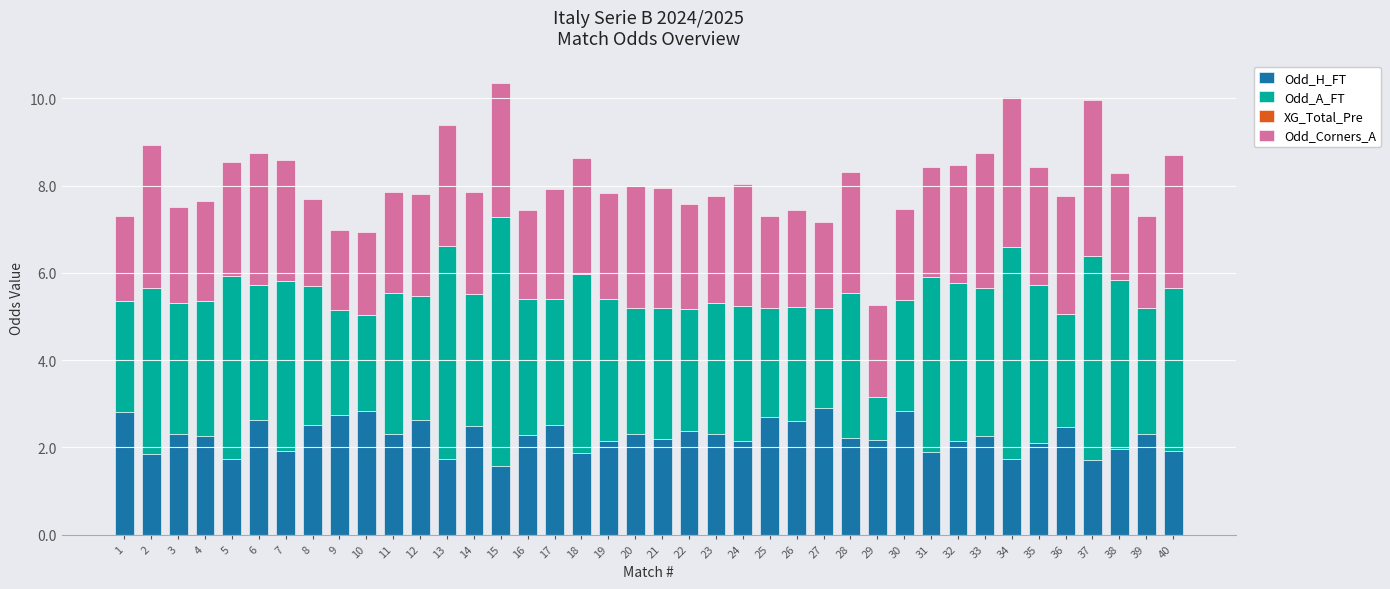

What is the difference between the maximum and minimum values in the Odd_H_FT series?

1.3